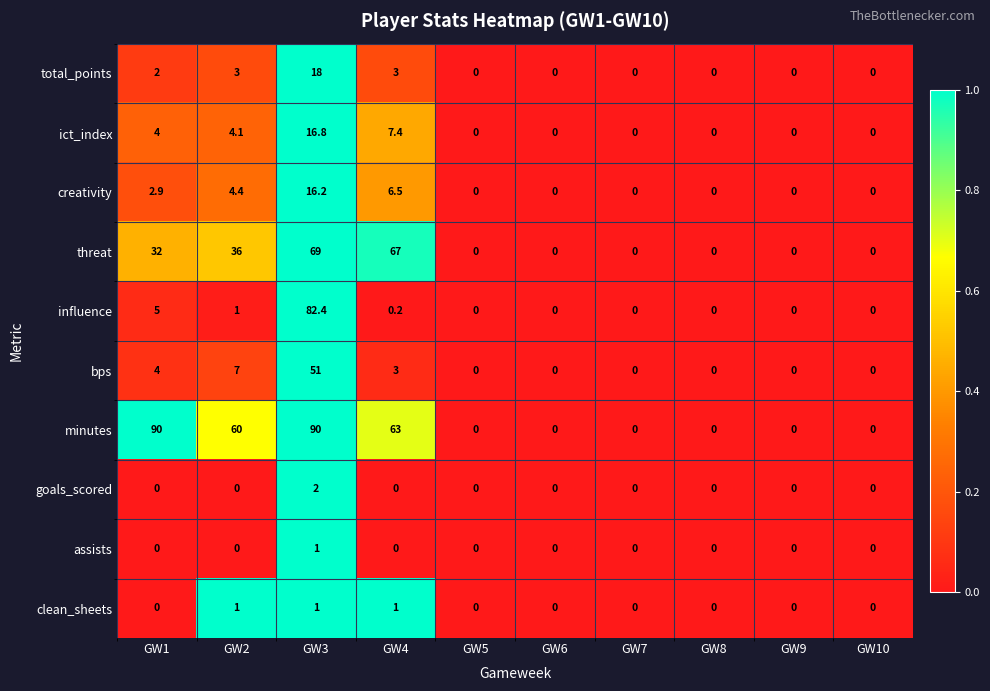

At which label does influence reach its peak?

GW3